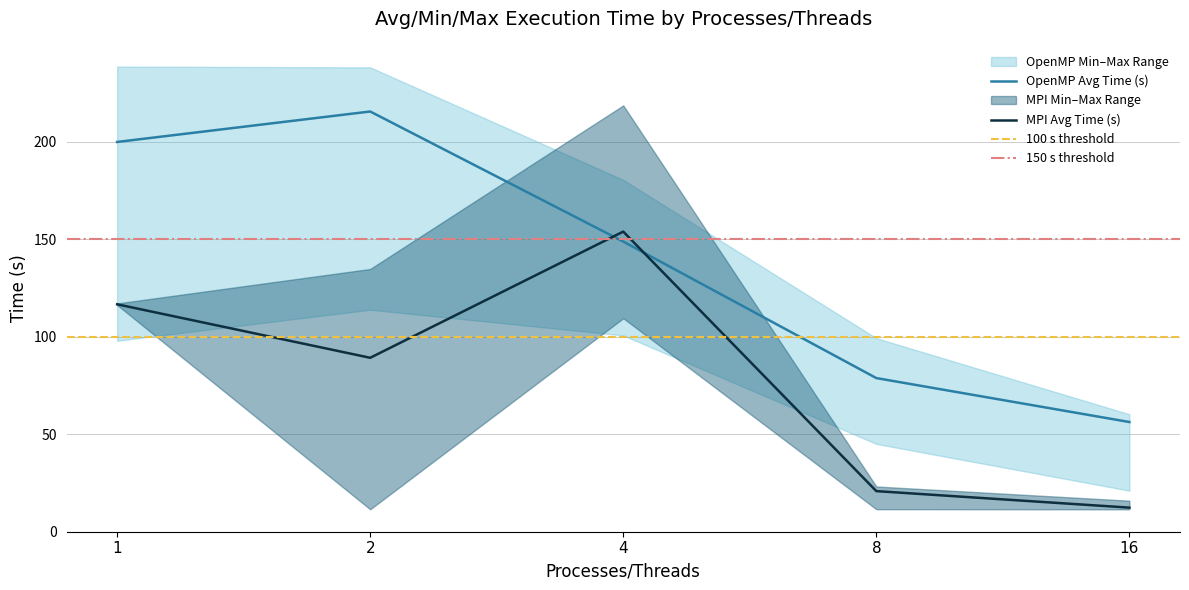

Is it true that OpenMP Avg Time (s) equals 215.5 at 2?

True